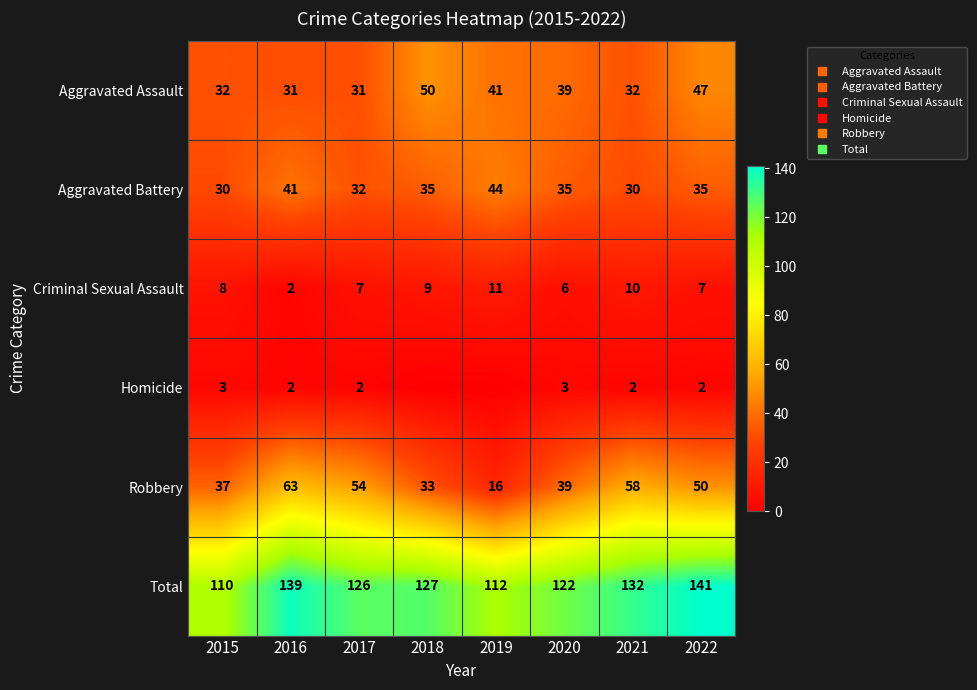

How many categories are shown in the chart?

8